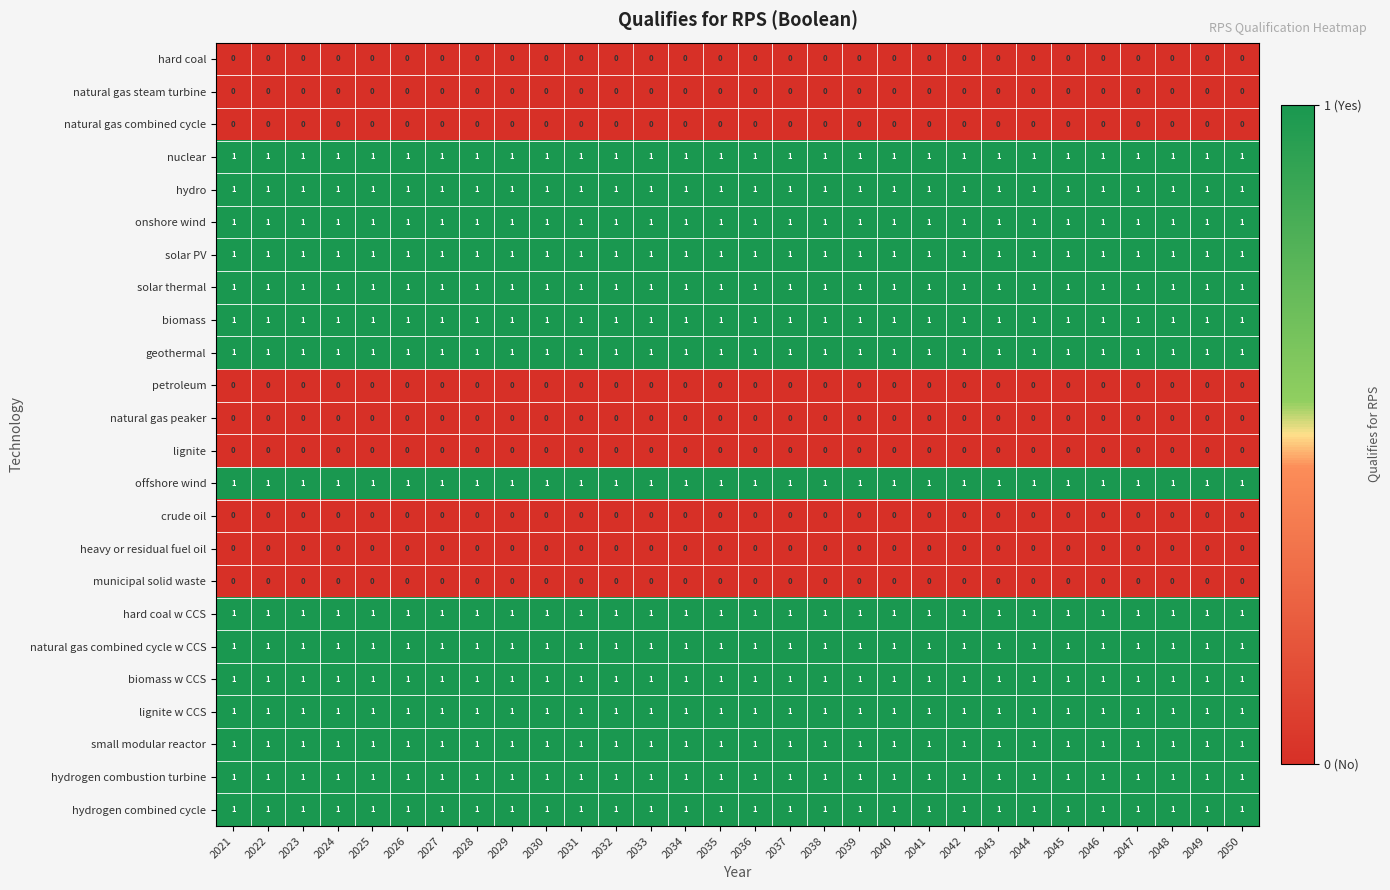

What is the difference between the highest and lowest values at 2025?

1